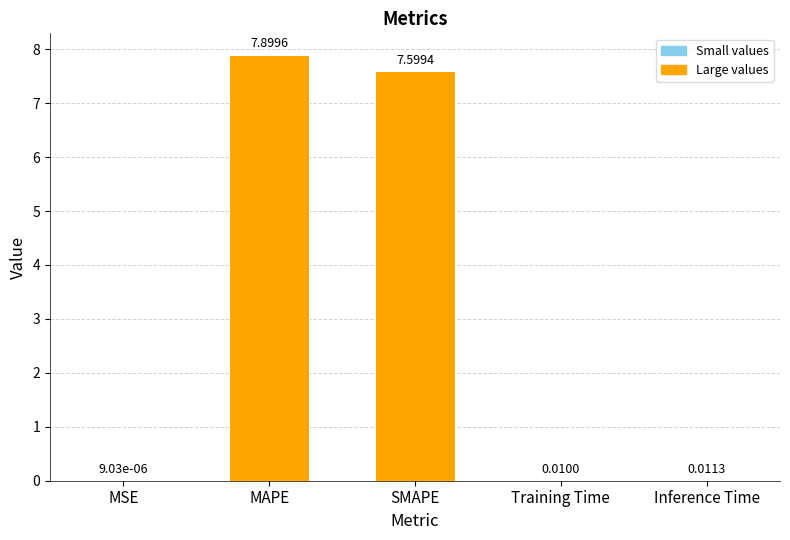

At which label is the value closest to 3?

Inference Time